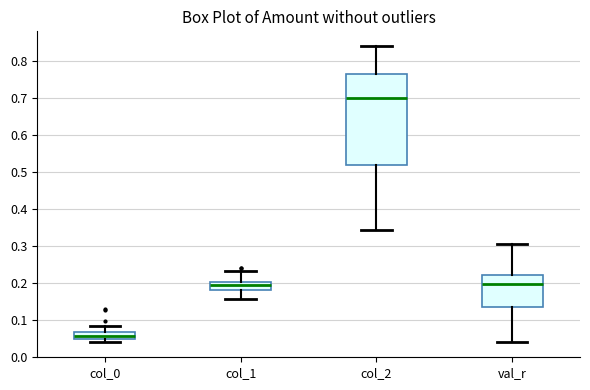

Reading left to right, transcribe this box plot: for each box, give where its median line is, the range the box spans, and where its two whiskers end, as read against the y-axis. The values are not printed on the chart, so give them approximately, as read against the axis.

col_0: median 0.06, box 0.05 to 0.07, whiskers 0.04 to 0.08
col_1: median 0.20 (just below the box's upper edge), box 0.18 to 0.20, whiskers 0.16 to 0.23
col_2: median 0.70, box 0.52 to 0.77, whiskers 0.34 to 0.84
val_r: median 0.20, box 0.14 to 0.22, whiskers 0.04 to 0.30